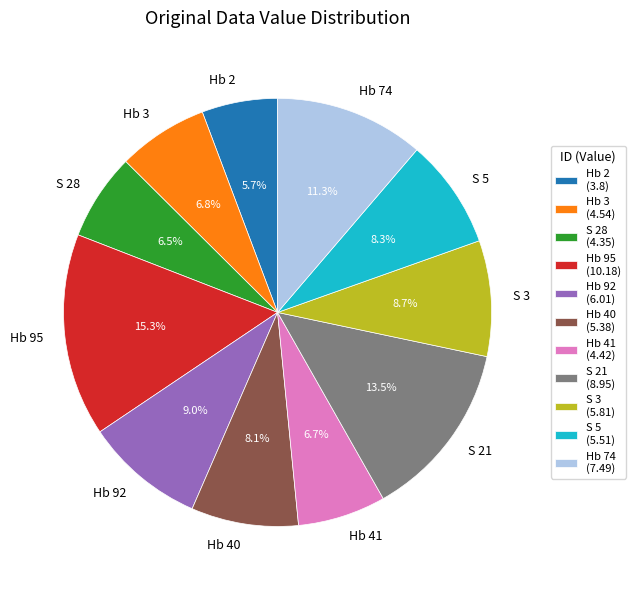

How much of the chart is everything except Hb 74?

88.7%